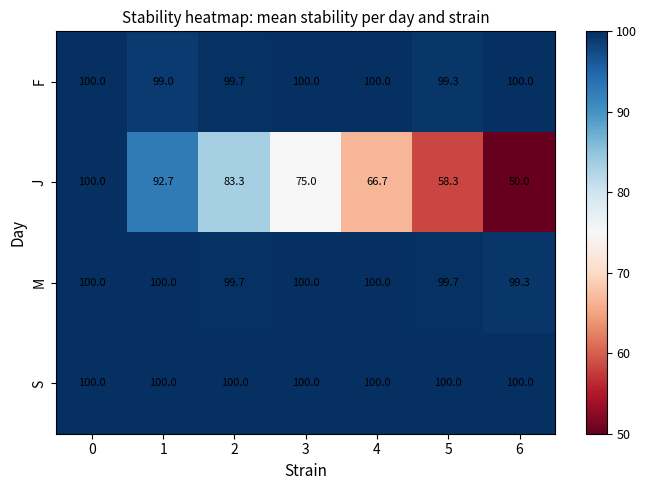

Rank the categories by J value from lowest to highest.

6, 5, 4, 3, 2, 1, 0